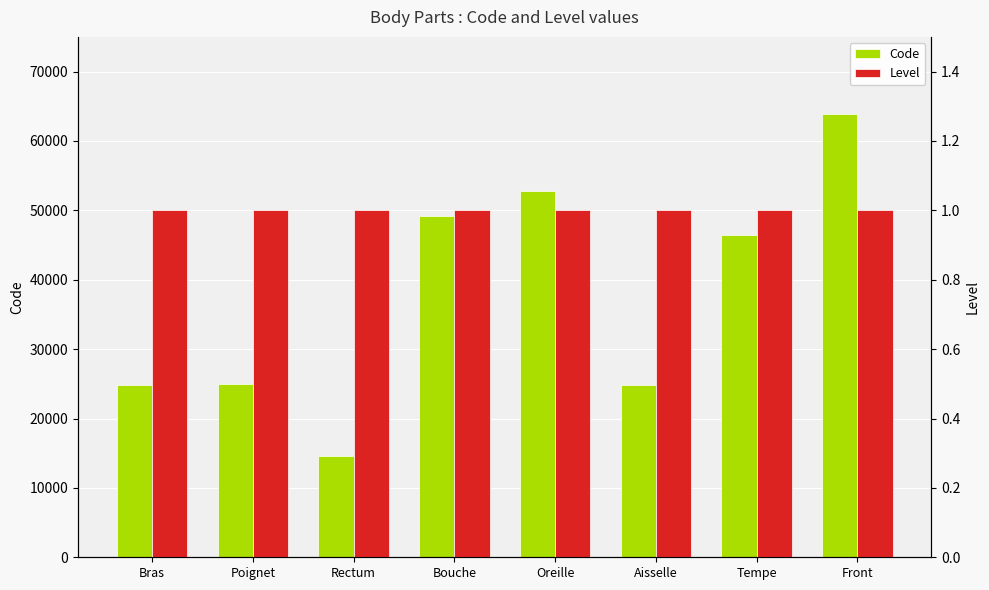

Reading left to right, extract all data points from this chart.

Code: 24890	24922	14544	49184	52780	24864	46450	63864
Level: 1	1	1	1	1	1	1	1